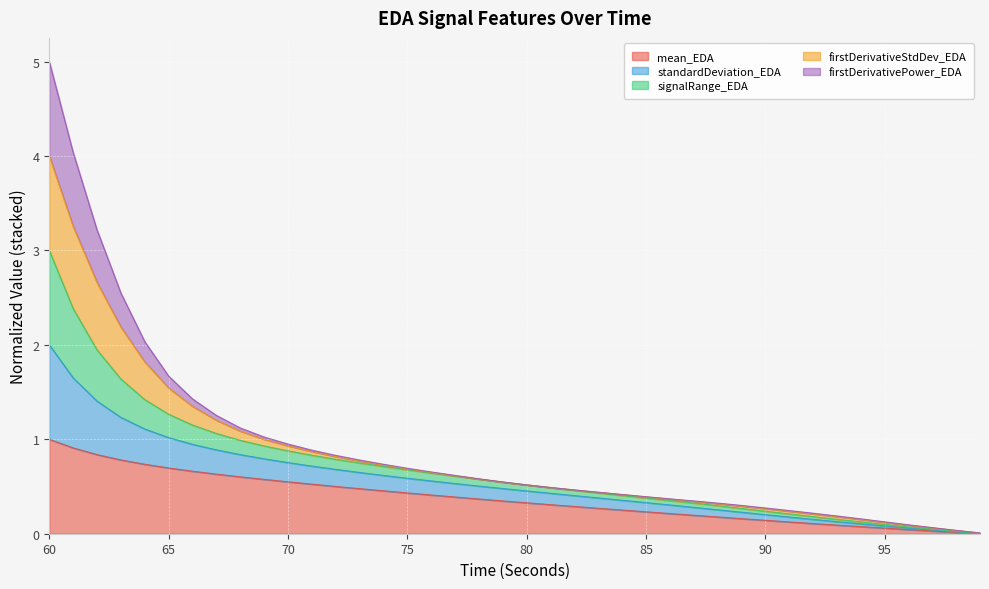

At which category does the chart reach its minimum across all series?

99